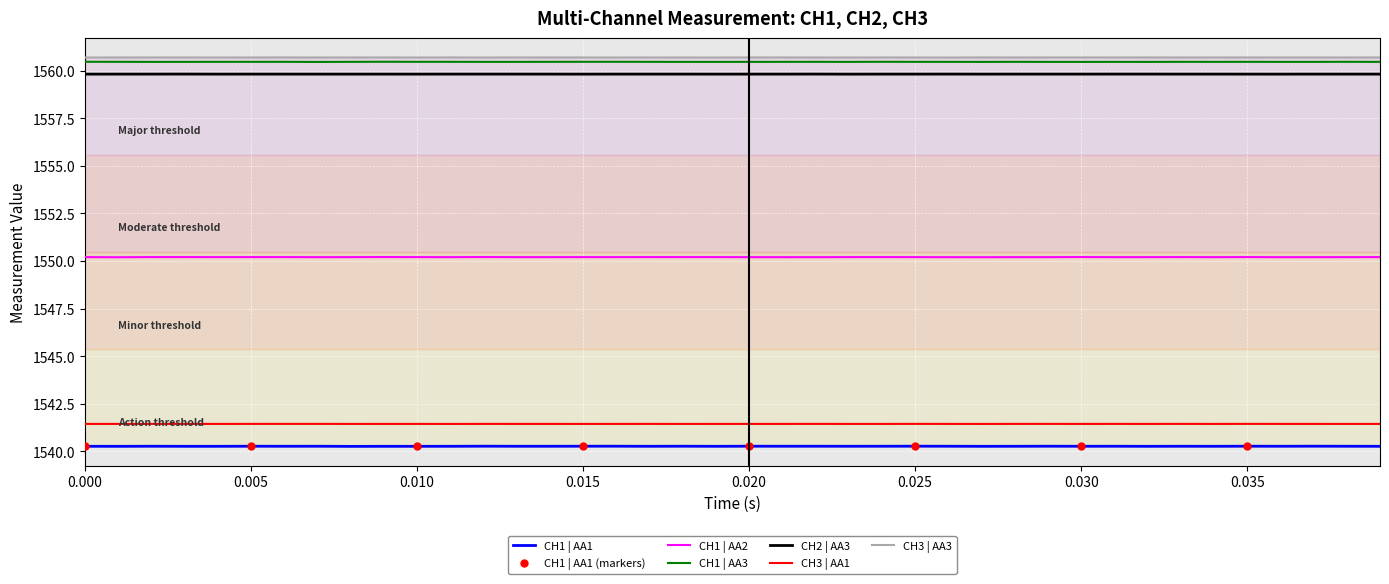

True or false: CH1 | AA2 and CH1 | AA1 intersect in this chart.

False